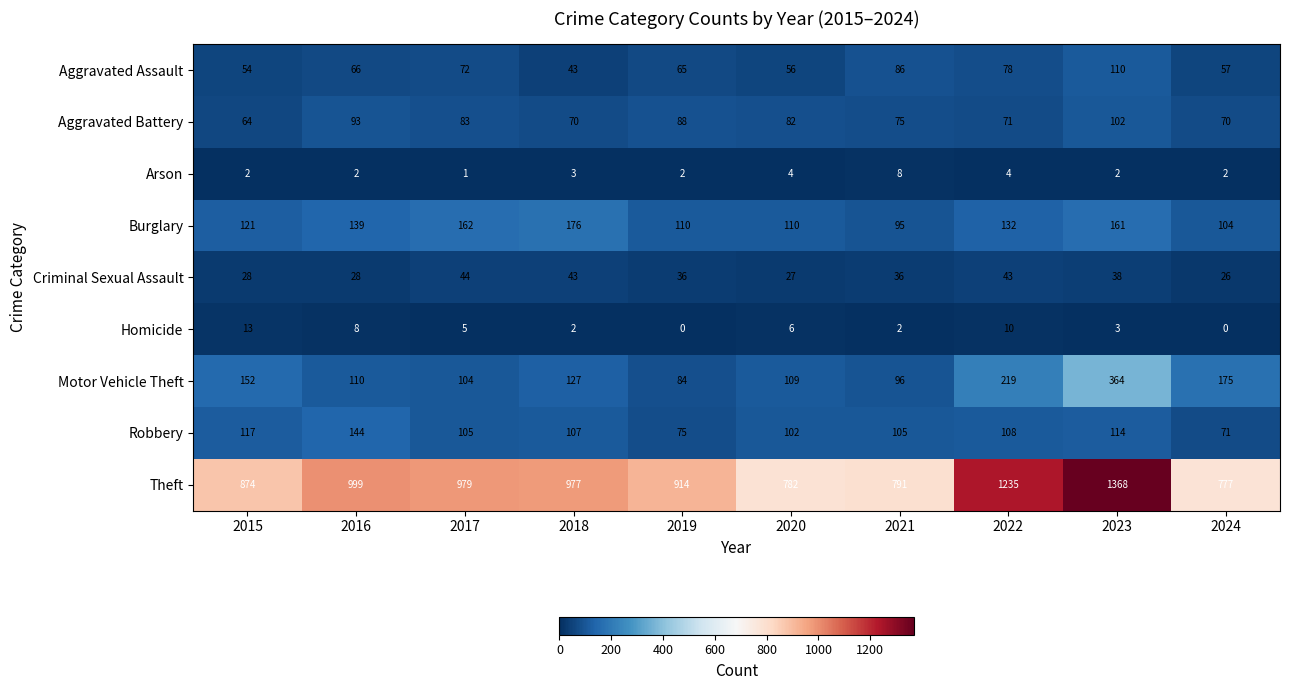

What is the average value of the Theft series?

970